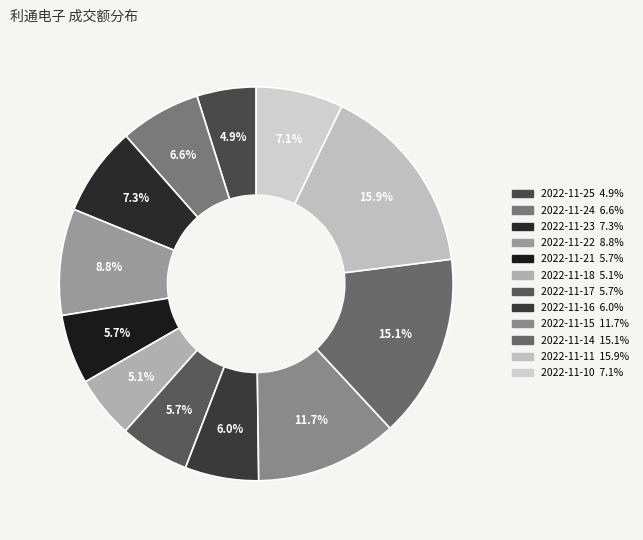

How many slices are in this pie chart?

12